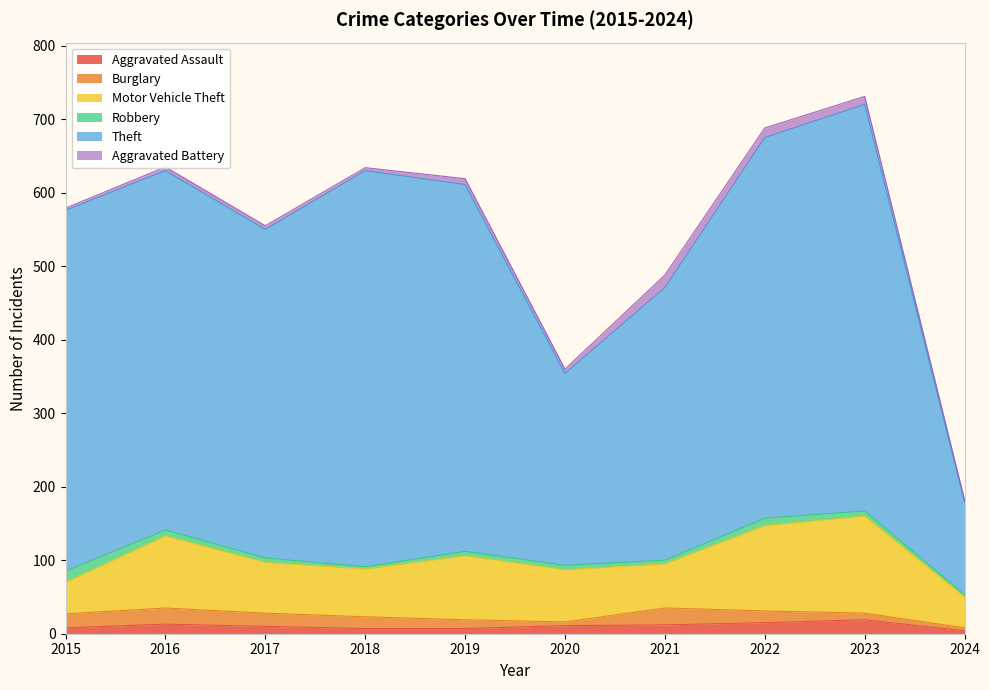

Reading left to right, transcribe all the data shown in this chart.

Aggravated Assault: 8	13	10	7	7	11	12	15	19	4
Burglary: 19	22	18	16	12	5	23	16	9	4
Motor Vehicle Theft: 43	98	69	65	87	71	60	116	132	42
Robbery: 15	8	6	3	6	6	5	10	7	3
Theft: 491	489	447	539	499	261	371	518	553	126
Aggravated Battery: 3	5	5	4	8	6	17	13	11	3